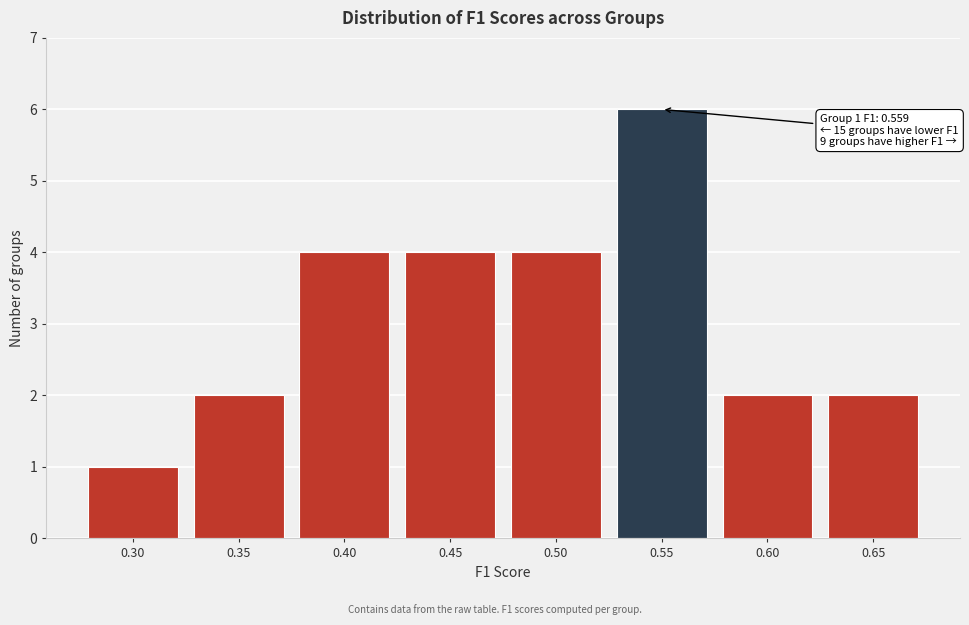

Reading left to right, extract all data points from this chart.

0.30=1	0.35=2	0.40=4	0.45=4	0.50=4	0.55=6	0.60=2	0.65=2